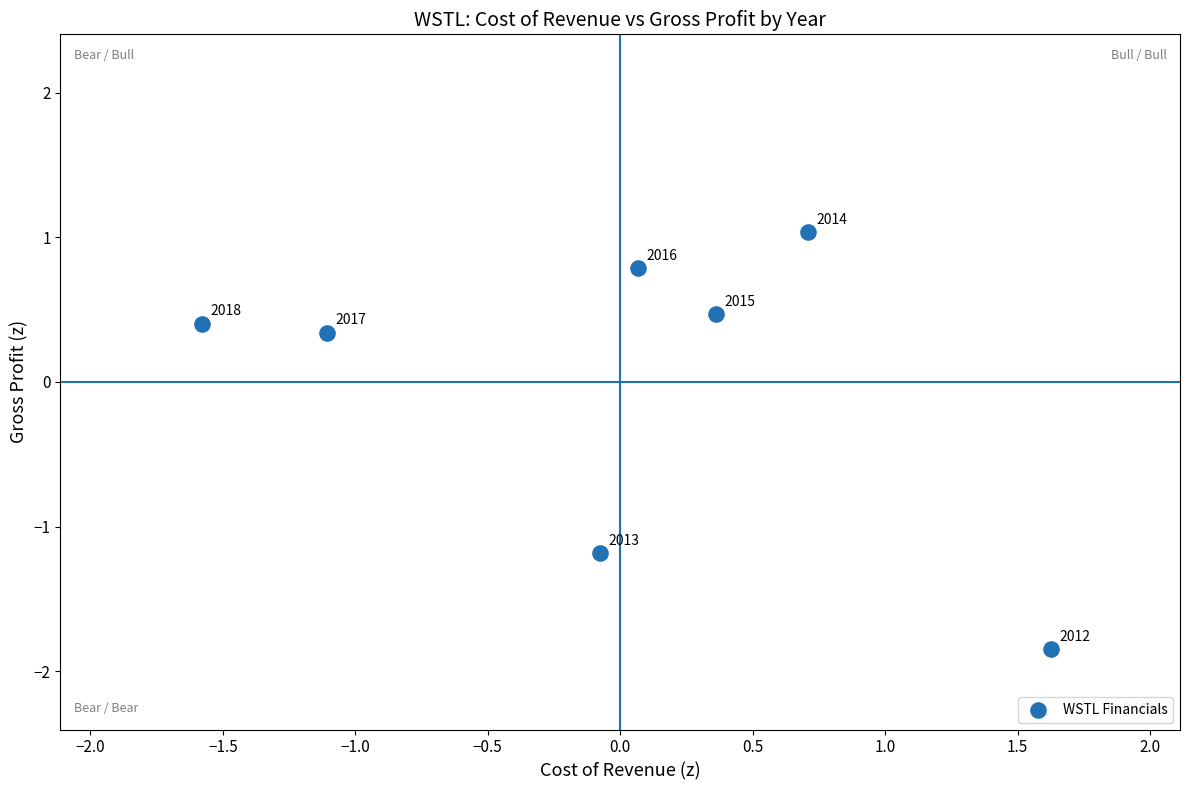

What Y value in the scatter plot is closest to 0?

0.3